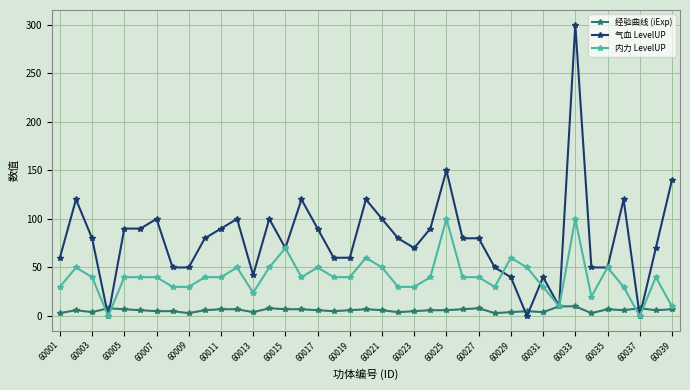

List the series in order of their peak value, lowest first.

经验曲线 (iExp), 内力 LevelUP, 气血 LevelUP